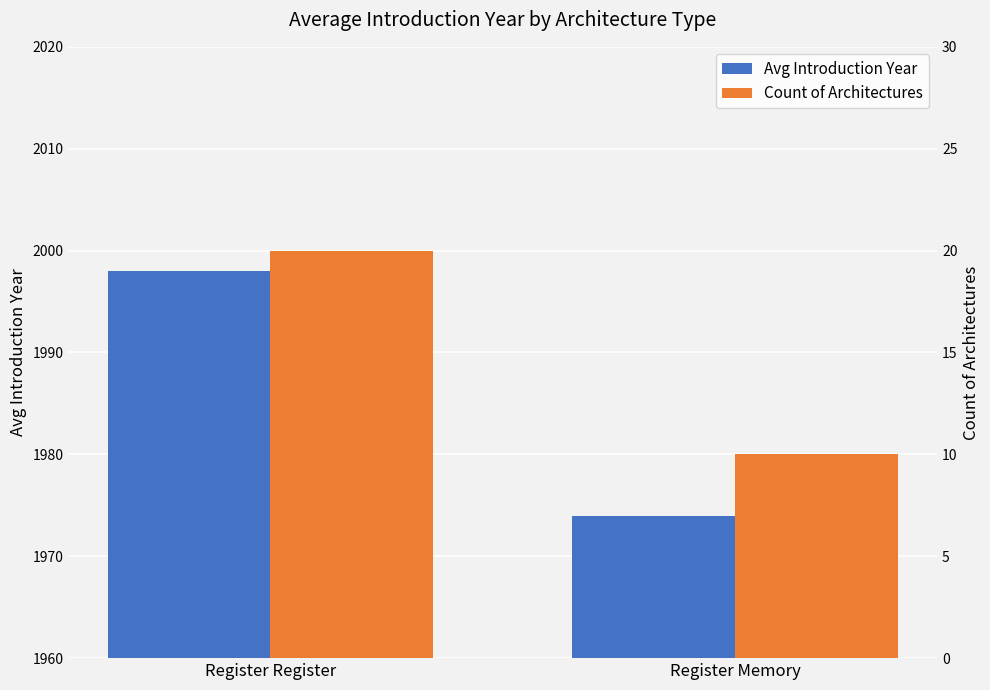

What is the total value across all series at Register Memory?

1984.0